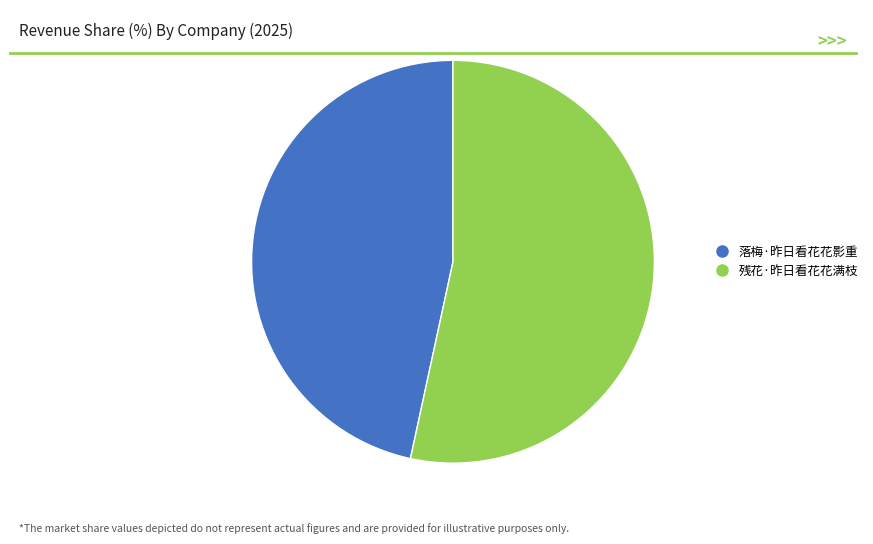

Rank the categories by value from highest to lowest.

残花·昨日看花花满枝, 落梅·昨日看花花影重